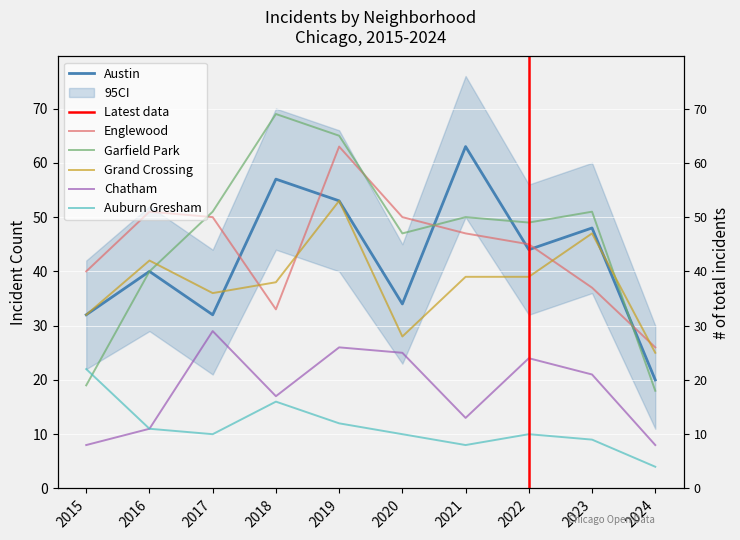

What is the value of the Grand Crossing point at the 3rd from the left?

36